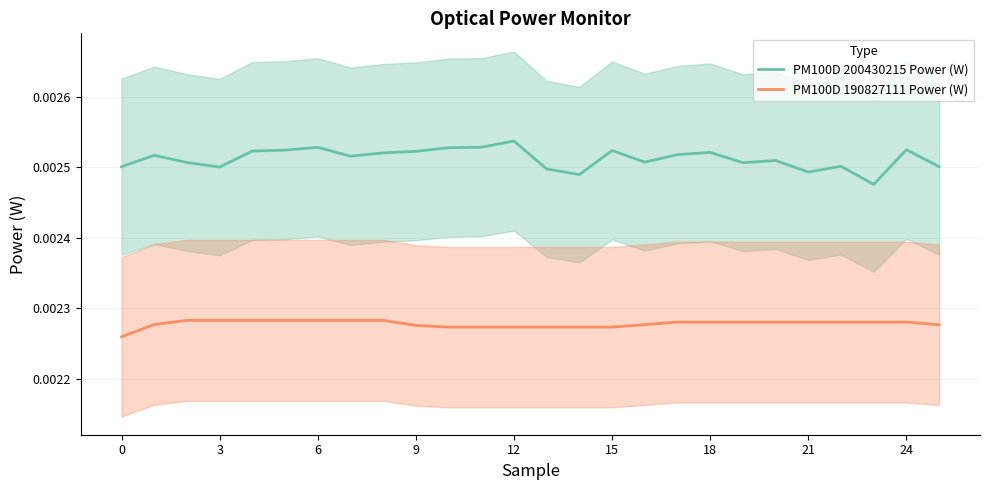

True or false: PM100D 190827111 Power (W) and PM100D 200430215 Power (W) intersect in this chart.

False